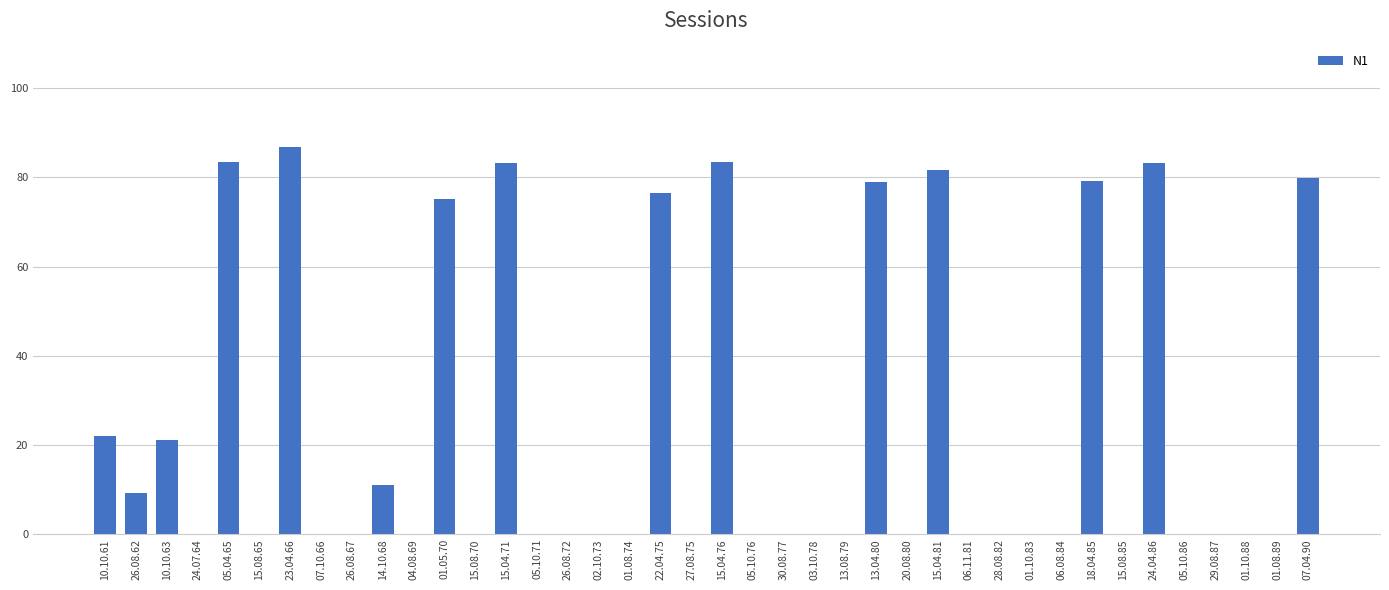

What is the sum of the values at 05.04.65 and 04.08.69?

83.4